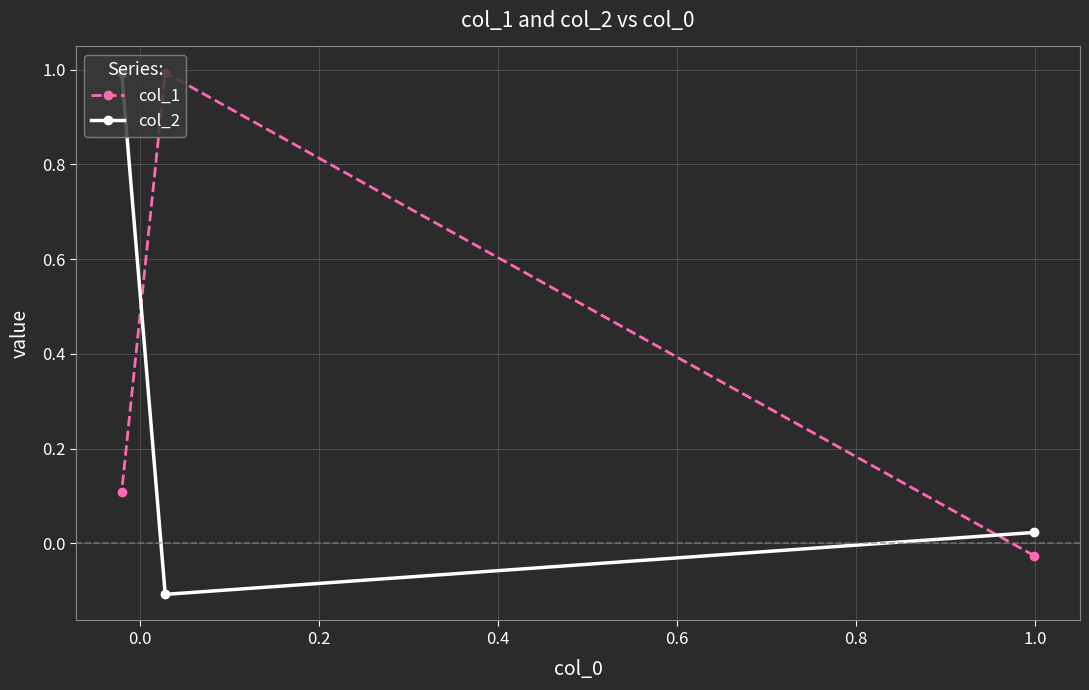

What is the value of the col_2 point at the 1st from the left?

1.0